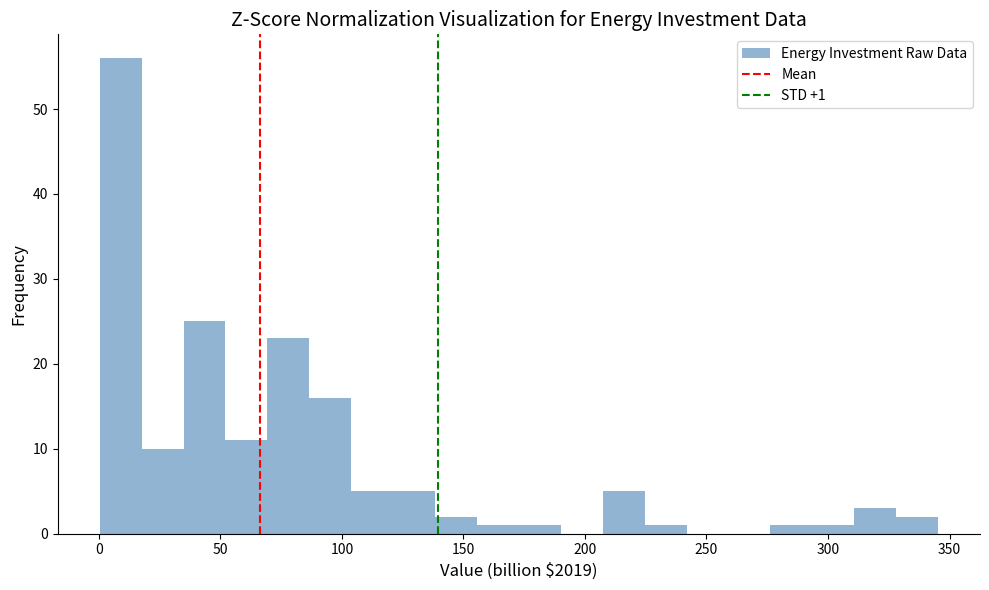

Read against the x-axis, roughly where is the centre of the tallest bar?

10